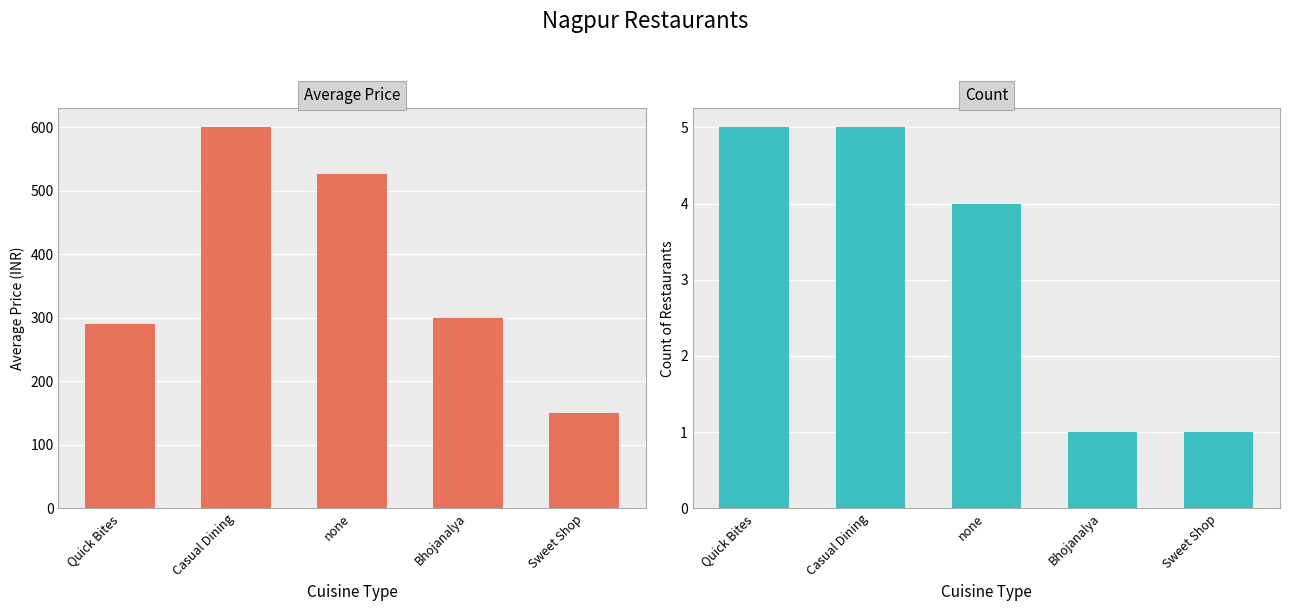

Rank the series at Bhojanalya from highest to lowest value.

Average Price, Count